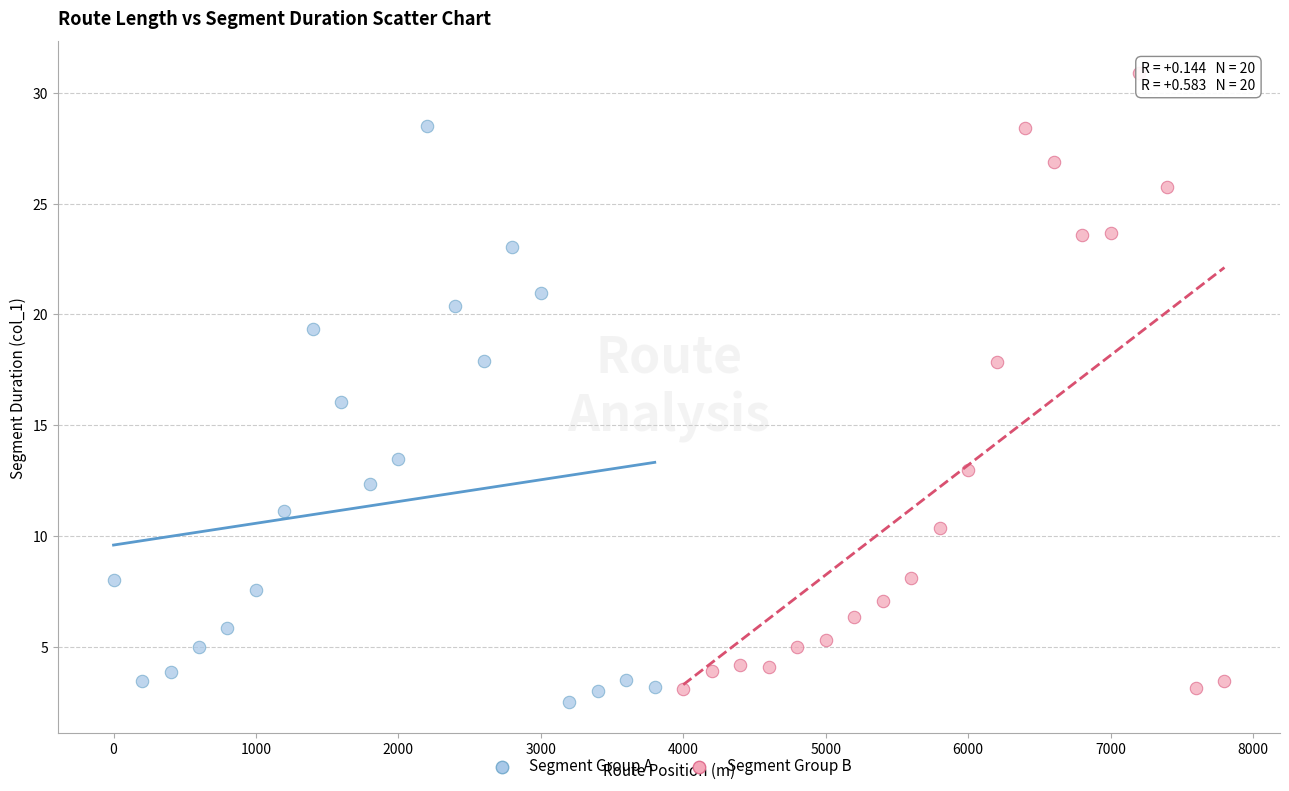

Which series has the widest spread of Y values?

Segment Group B